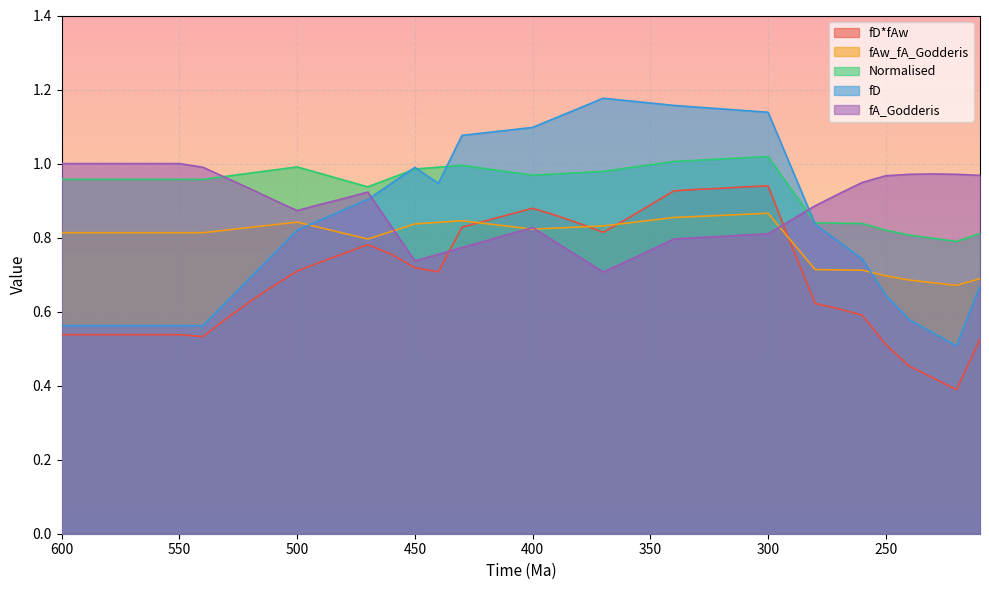

Reading left to right, list all the values displayed in this chart.

fD*fAw: 600=0.5	590=0.5	580=0.5	570=0.5	560=0.5	550=0.5	540=0.5	530=0.6	520=0.6	510=0.7	500=0.7	490=0.7	480=0.8	470=0.8	460=0.8	450=0.7	440=0.7	430=0.8	420=0.8	410=0.9	400=0.9	390=0.9	380=0.8	370=0.8	360=0.9	350=0.9	340=0.9	330=0.9	320=0.9	310=0.9	300=0.9	290=0.8	280=0.6	270=0.6	260=0.6	250=0.5	240=0.5	230=0.4	220=0.4	210=0.5
fAw_fA_Godderis: 600=0.8	590=0.8	580=0.8	570=0.8	560=0.8	550=0.8	540=0.8	530=0.8	520=0.8	510=0.8	500=0.8	490=0.8	480=0.8	470=0.8	460=0.8	450=0.8	440=0.8	430=0.8	420=0.8	410=0.8	400=0.8	390=0.8	380=0.8	370=0.8	360=0.8	350=0.8	340=0.9	330=0.9	320=0.9	310=0.9	300=0.9	290=0.8	280=0.7	270=0.7	260=0.7	250=0.7	240=0.7	230=0.7	220=0.7	210=0.7
Normalised: 600=1.0	590=1.0	580=1.0	570=1.0	560=1.0	550=1.0	540=1.0	530=1.0	520=1.0	510=1.0	500=1.0	490=1.0	480=1.0	470=0.9	460=1.0	450=1.0	440=1.0	430=1.0	420=1.0	410=1.0	400=1.0	390=1.0	380=1.0	370=1.0	360=1.0	350=1.0	340=1.0	330=1.0	320=1.0	310=1.0	300=1.0	290=0.9	280=0.8	270=0.8	260=0.8	250=0.8	240=0.8	230=0.8	220=0.8	210=0.8
fD: 600=0.6	590=0.6	580=0.6	570=0.6	560=0.6	550=0.6	540=0.6	530=0.6	520=0.7	510=0.8	500=0.8	490=0.8	480=0.9	470=0.9	460=0.9	450=1.0	440=0.9	430=1.1	420=1.1	410=1.1	400=1.1	390=1.1	380=1.2	370=1.2	360=1.2	350=1.2	340=1.2	330=1.2	320=1.1	310=1.1	300=1.1	290=1.0	280=0.8	270=0.8	260=0.7	250=0.6	240=0.6	230=0.5	220=0.5	210=0.7
fA_Godderis: 600=1.0	590=1.0	580=1.0	570=1.0	560=1.0	550=1.0	540=1.0	530=1.0	520=0.9	510=0.9	500=0.9	490=0.9	480=0.9	470=0.9	460=0.8	450=0.7	440=0.8	430=0.8	420=0.8	410=0.8	400=0.8	390=0.8	380=0.7	370=0.7	360=0.7	350=0.8	340=0.8	330=0.8	320=0.8	310=0.8	300=0.8	290=0.8	280=0.9	270=0.9	260=0.9	250=1.0	240=1.0	230=1.0	220=1.0	210=1.0